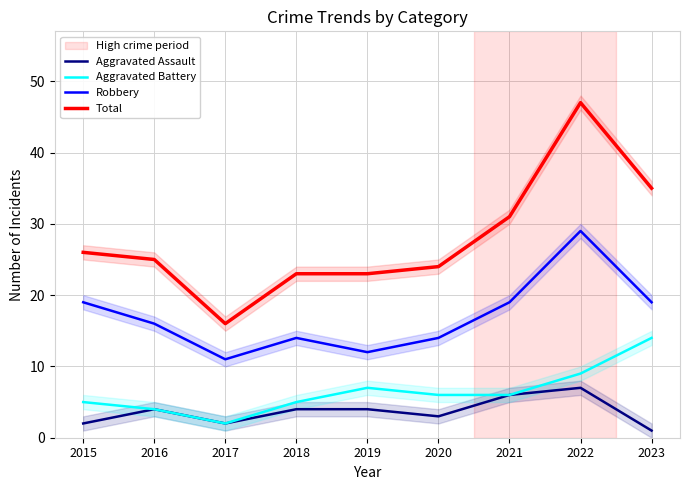

What is the lowest value of the Total series?

16